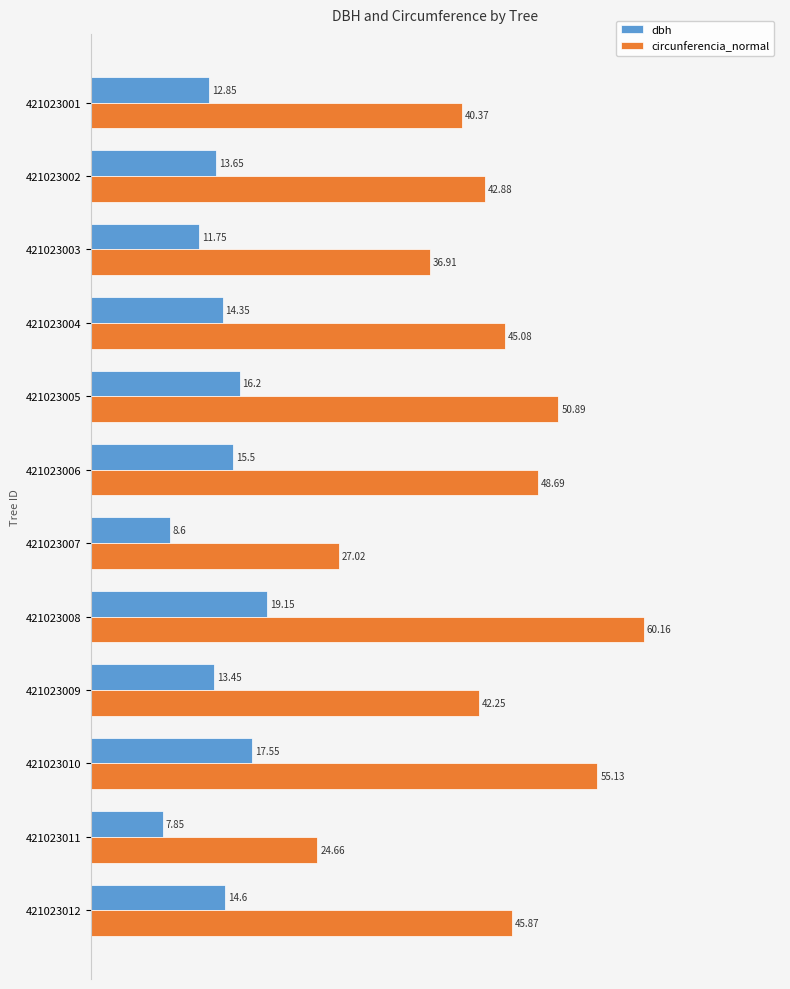

At 421023007, list the series in order from largest to smallest.

circunferencia_normal, dbh